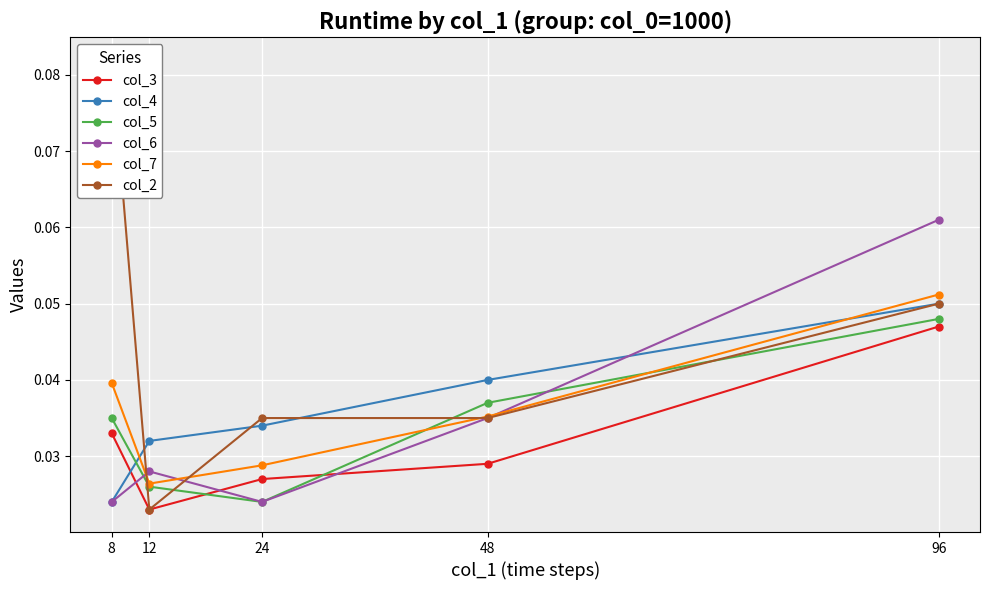

What are all the series names shown in the legend?

col_3, col_4, col_5, col_6, col_7, col_2